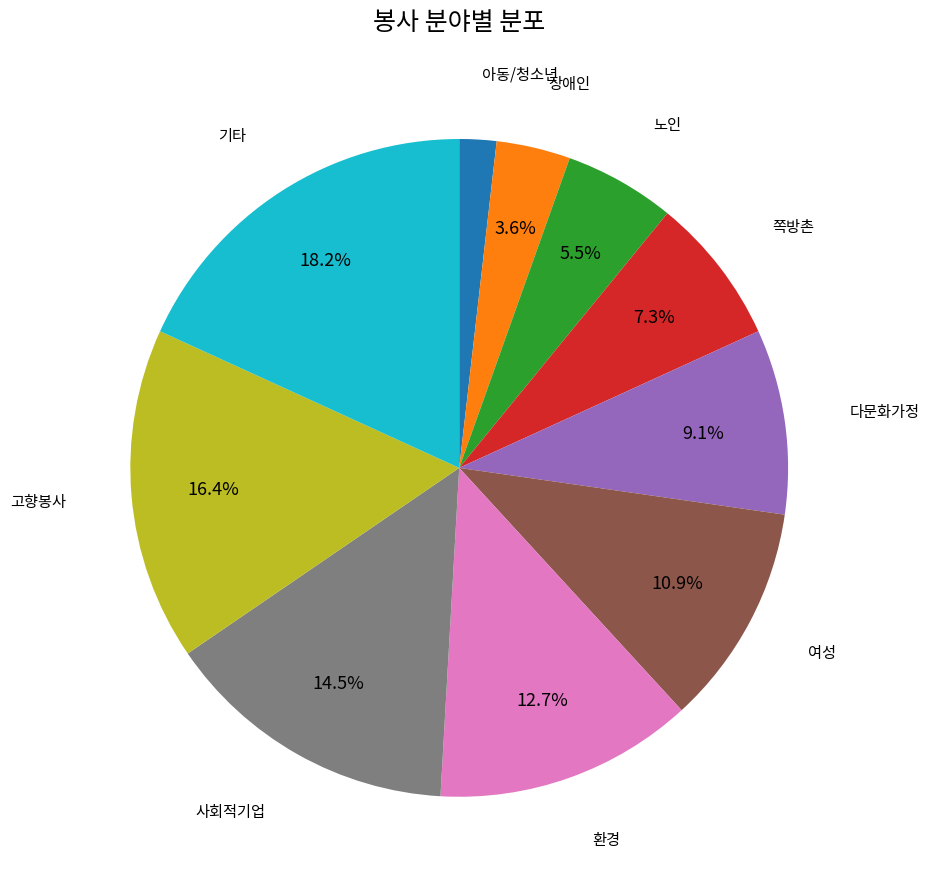

How many slices are in this pie chart?

10